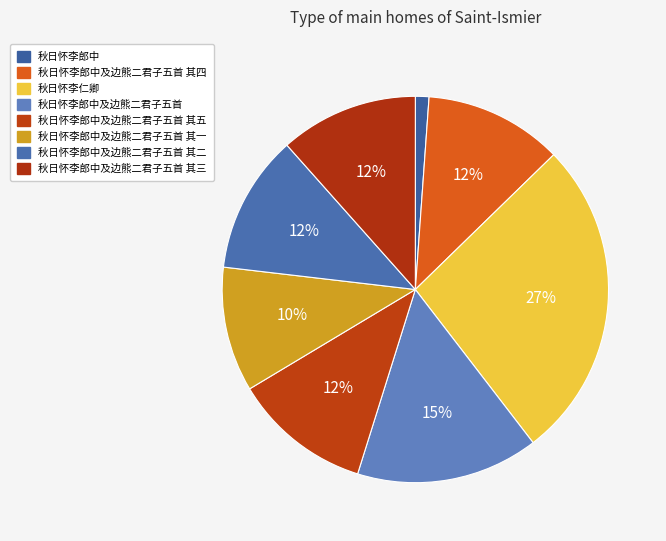

True or false: 秋日怀李郎中及边熊二君子五首 其四 accounts for 4% of the total.

False